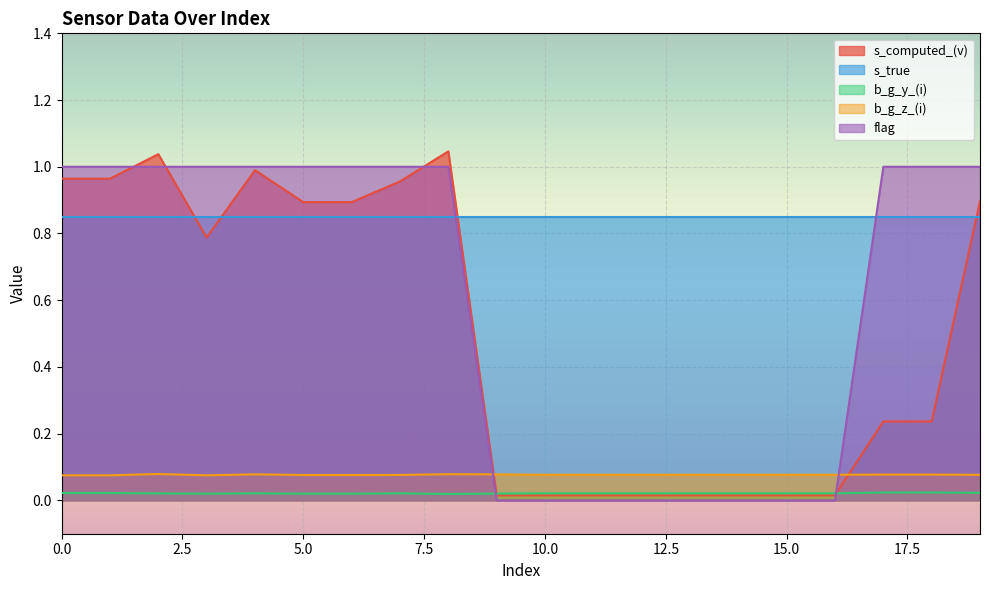

The flag series shows 1.5 at 19. True or false?

False